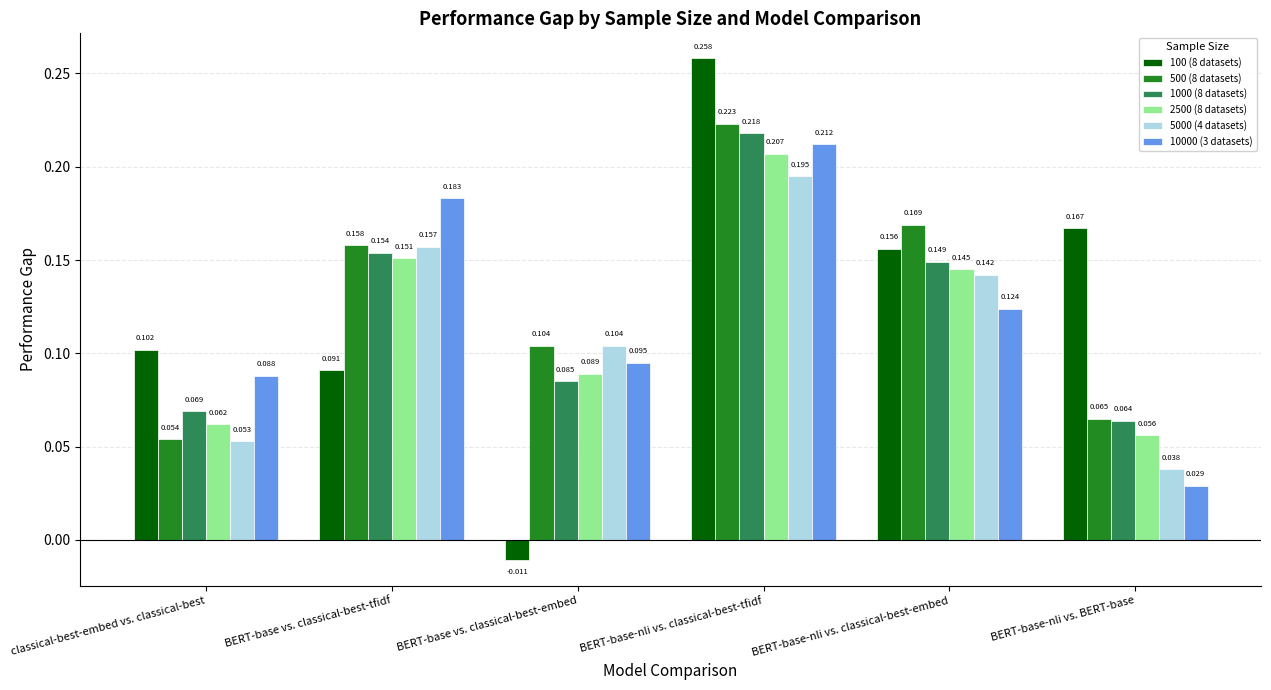

How many groups of bars are there?

6